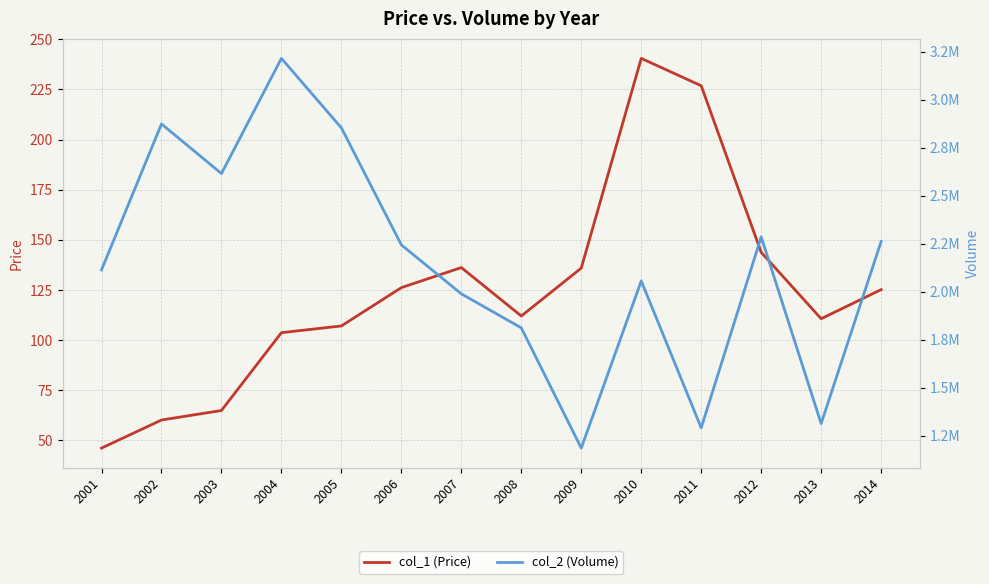

What is the value of the col_1 (Price) point at the 5th from the left?

107.1